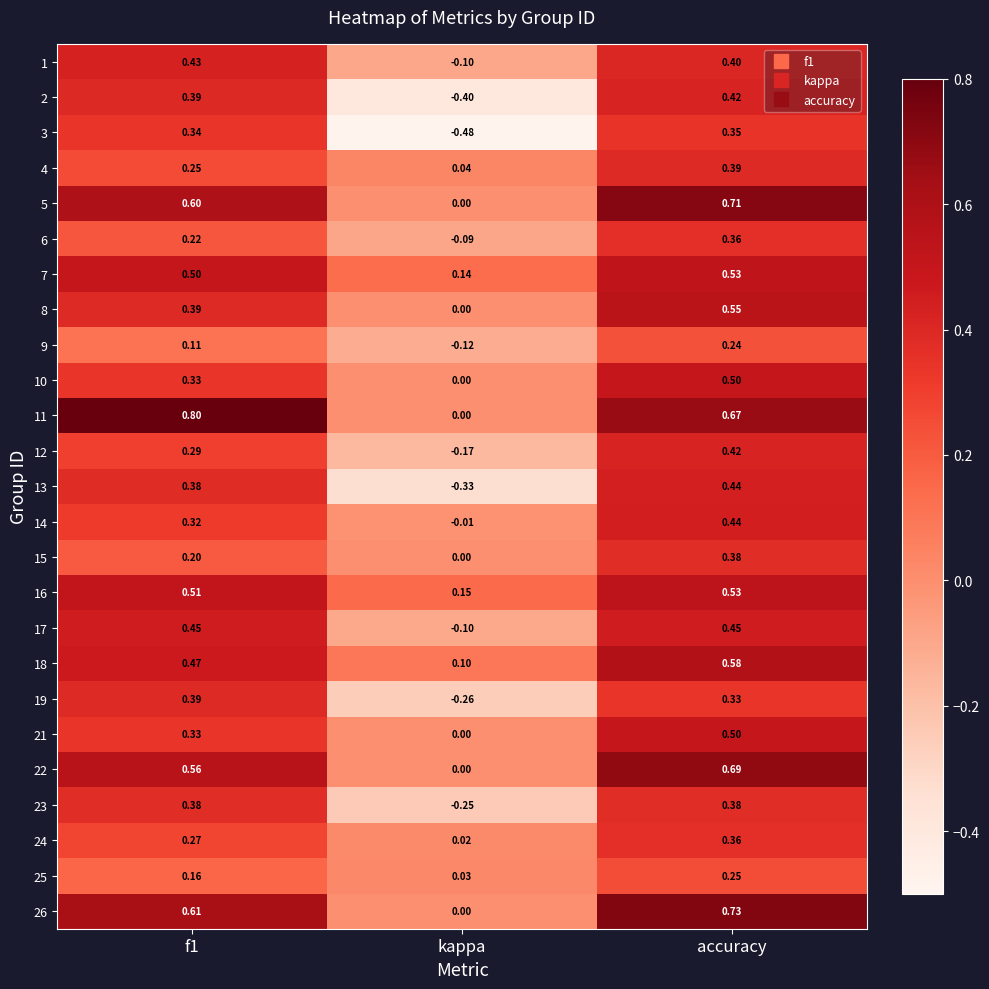

Which series has the largest total across all categories?

11